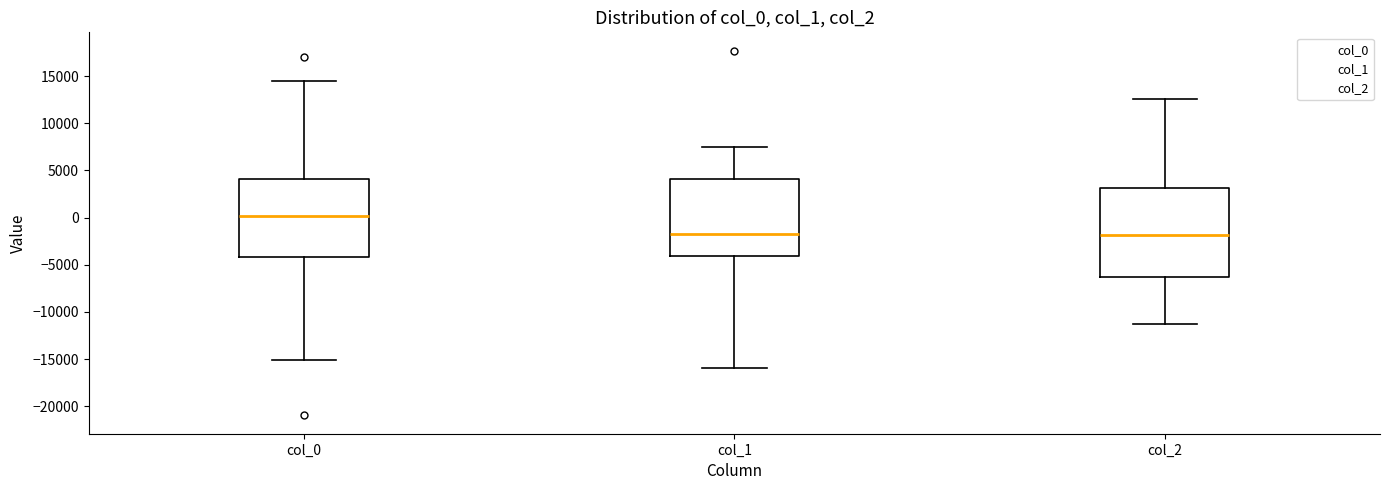

Reading left to right, read every box against the y-axis: the position of its median line, the range the box covers, and the ends of its whiskers. The values are not printed on the chart, so give them approximately, as read against the axis.

col_0: median 0, box -4000 to 4000, whiskers -15000 to 14500
col_1: median -2000, box -4000 to 4000, whiskers -16000 to 7500
col_2: median -2000, box -6500 to 3000, whiskers -11500 to 12500